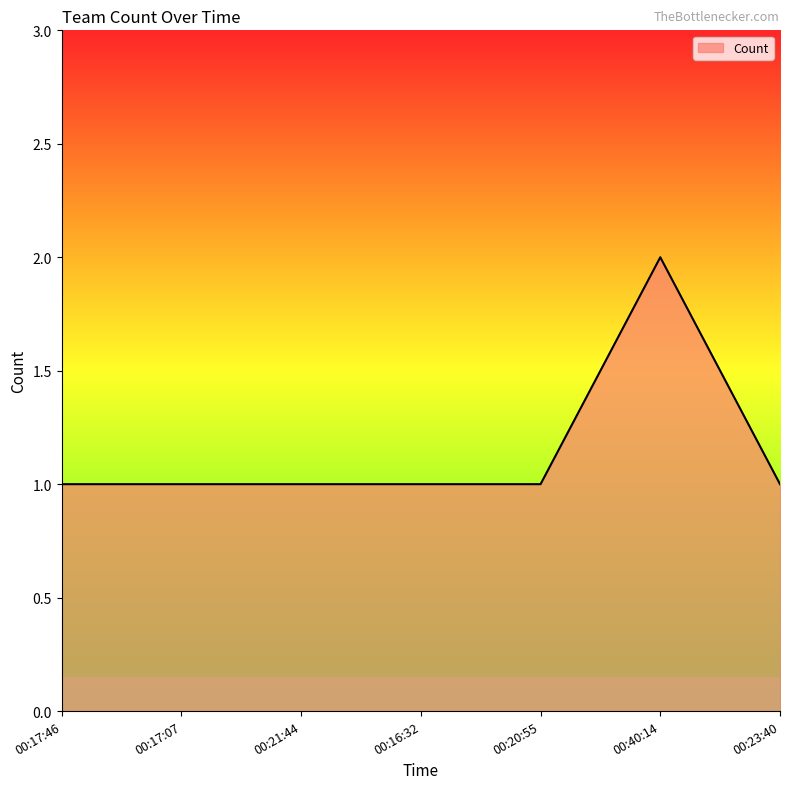

What is the greatest value displayed?

2